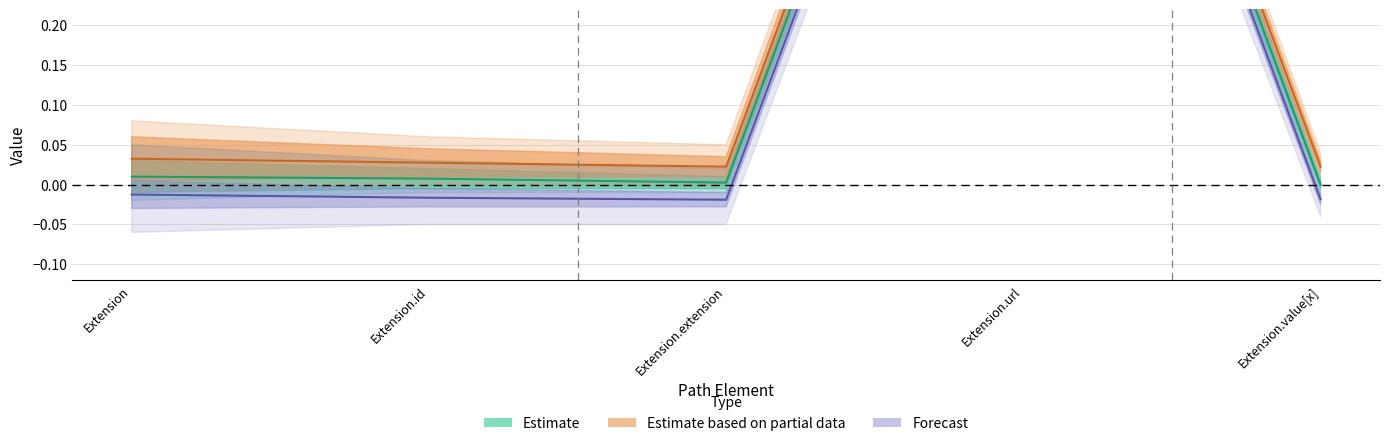

In Min, how many points are lower than both neighbors (excluding endpoints)?

1